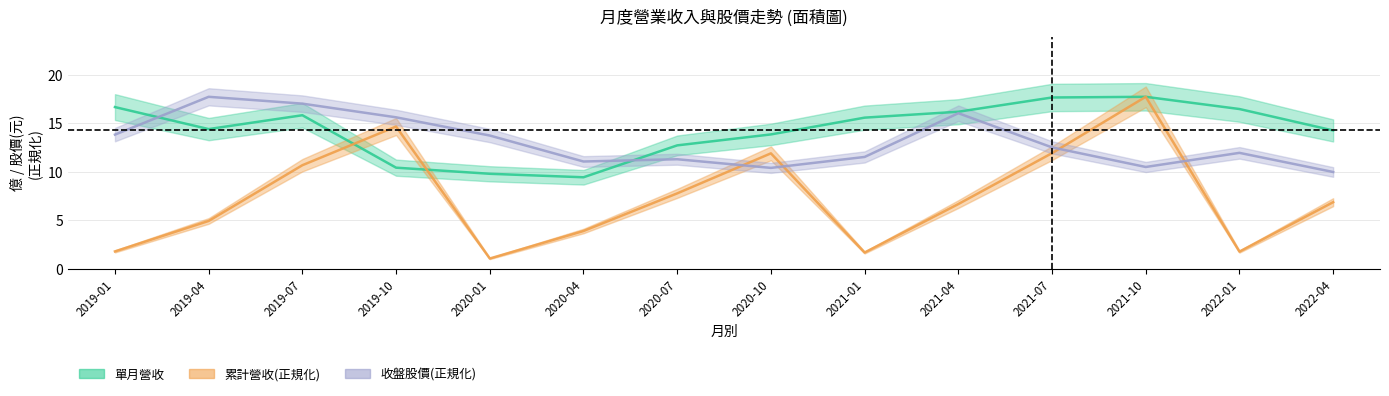

Which series has the largest range (max minus min)?

累計營收